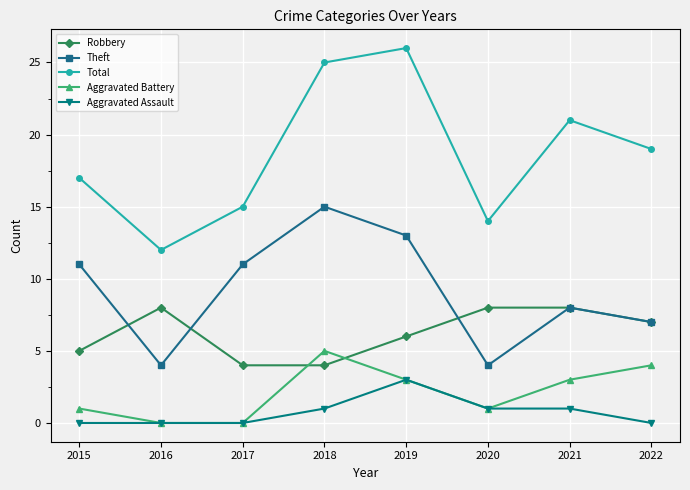

What is the difference between the Aggravated Battery values at 2022 and 2021?

1